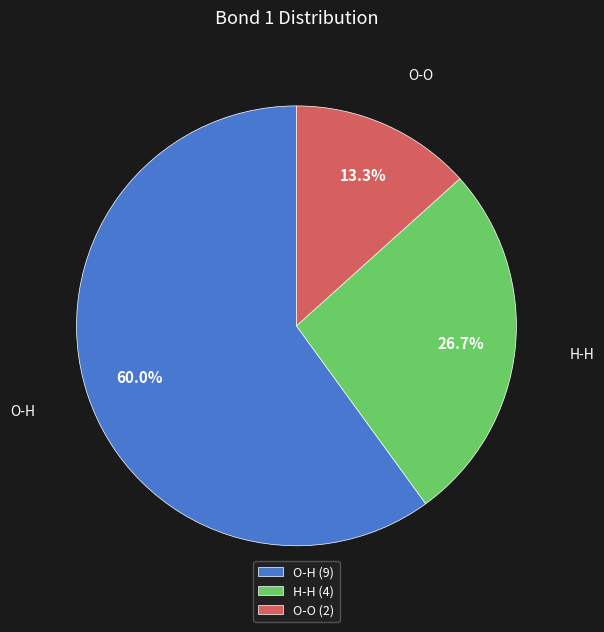

To the nearest percent, what is the difference between the O-H and O-O slice percentages?

47%